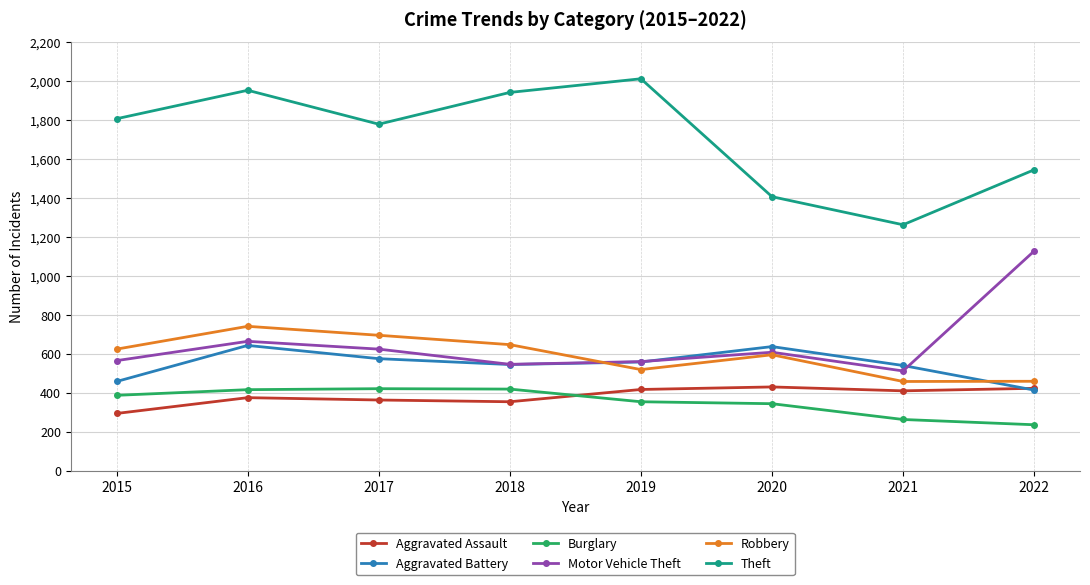

Count the Robbery values in the range 519 to 695.

5